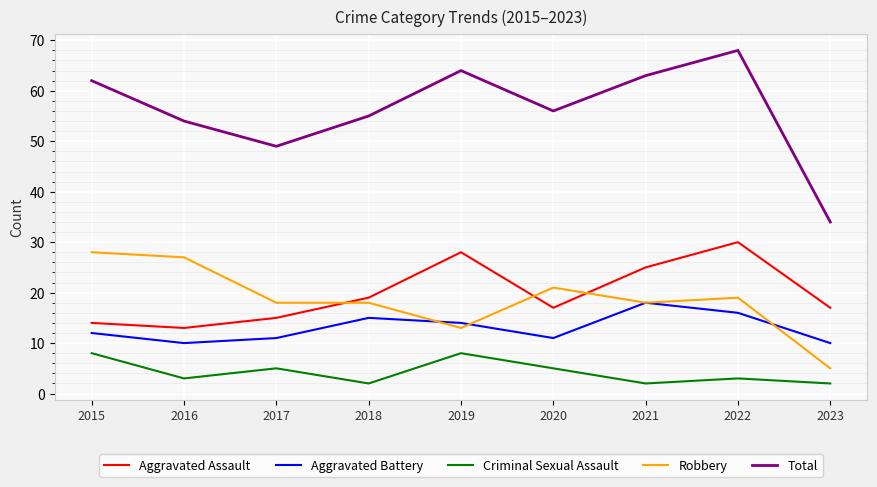

Which series has the largest total across all categories?

Total